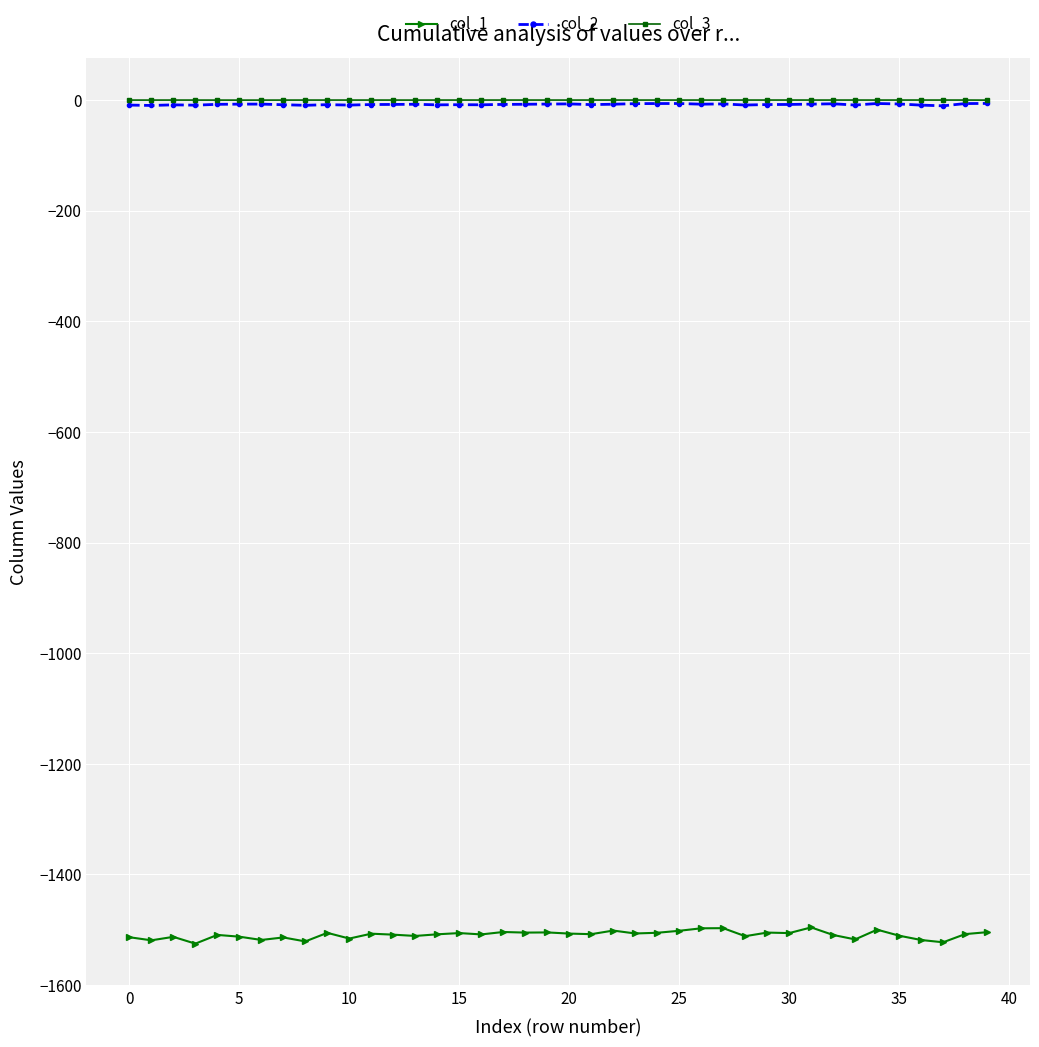

Which series has the widest spread of values?

col_1